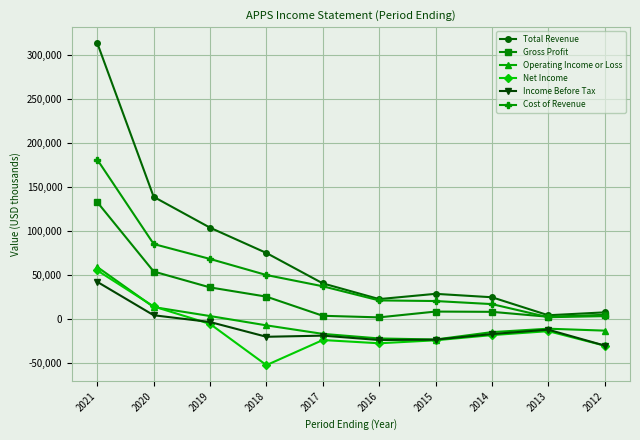

True or false: Cost of Revenue and Operating Income or Loss intersect in this chart.

False